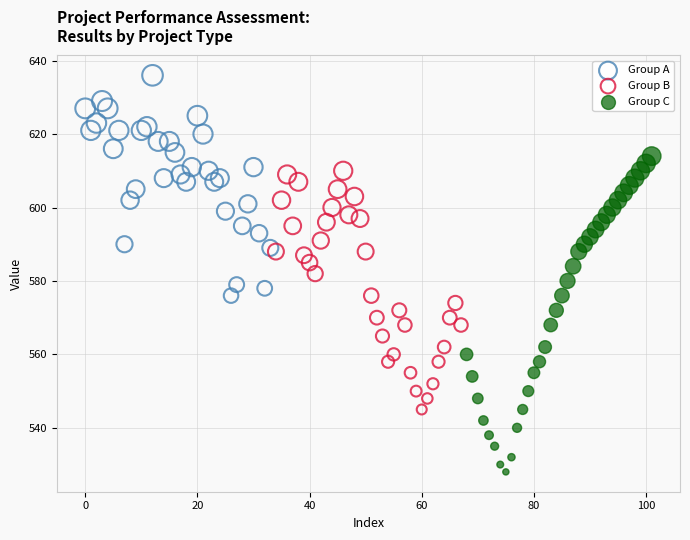

Which series contains the highest Y value?

Group A